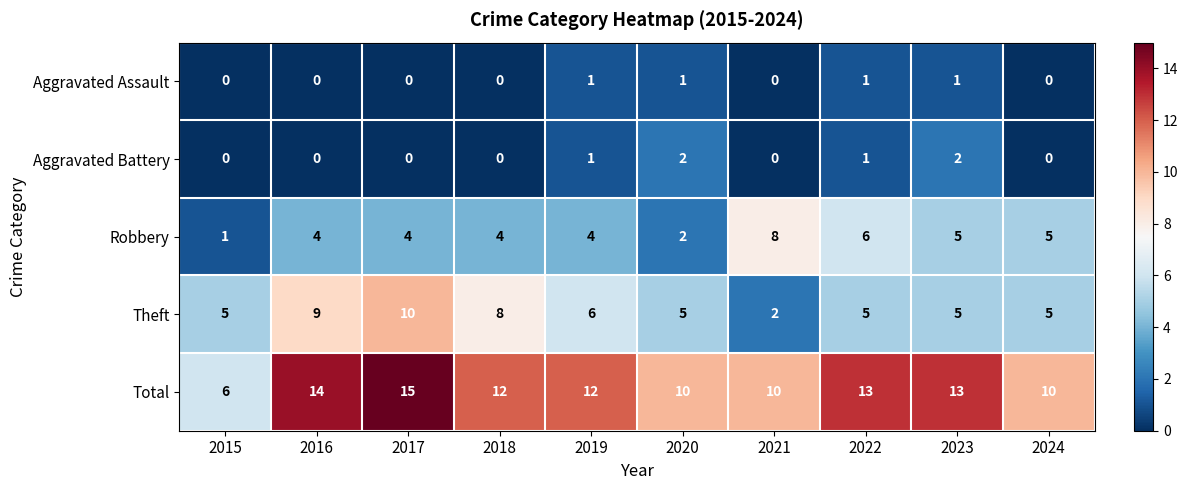

The Total series shows 14 at 2016. True or false?

True